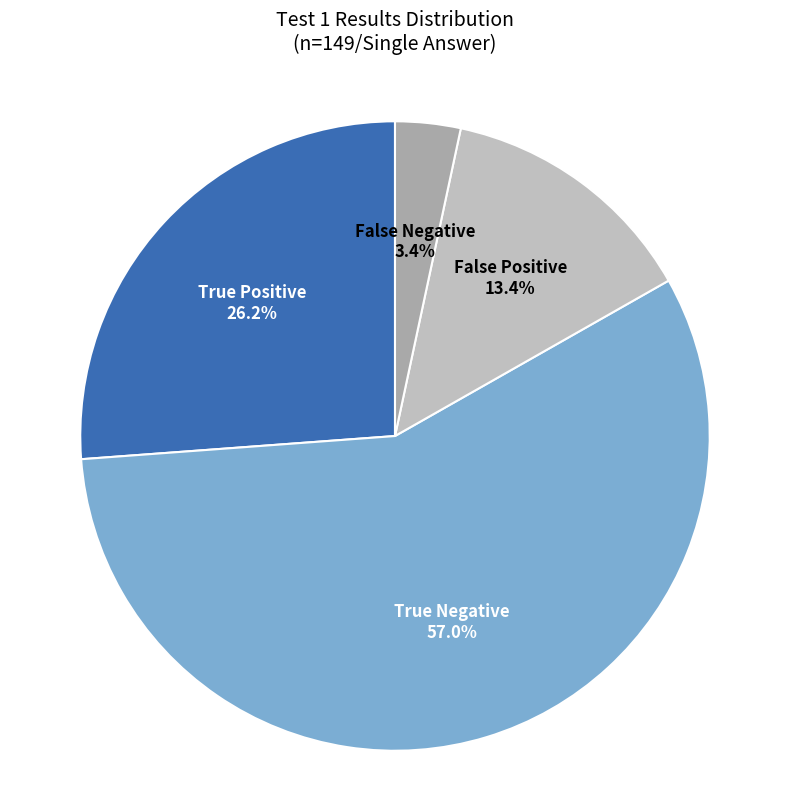

Which category accounts for the majority?

True Negative